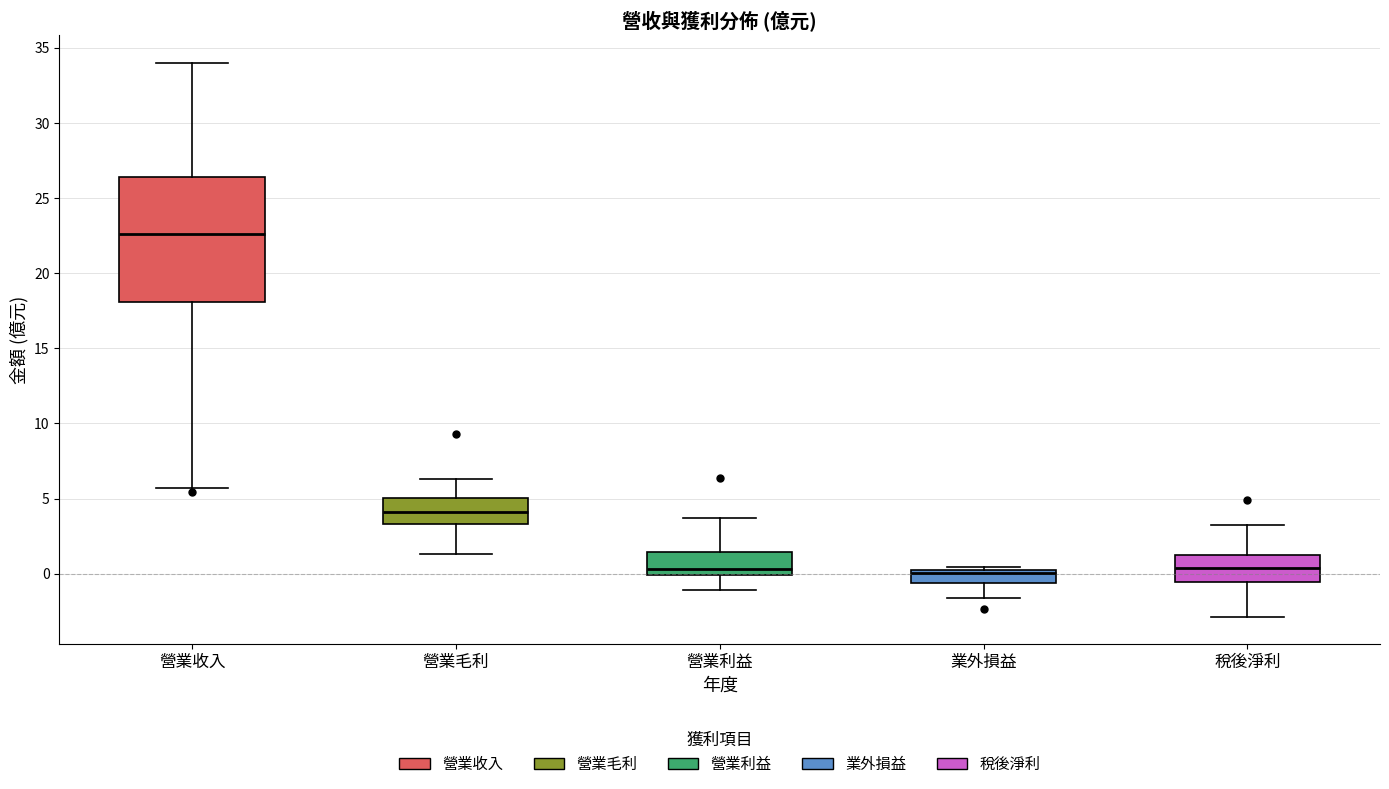

Which box has the highest median line?

營業收入